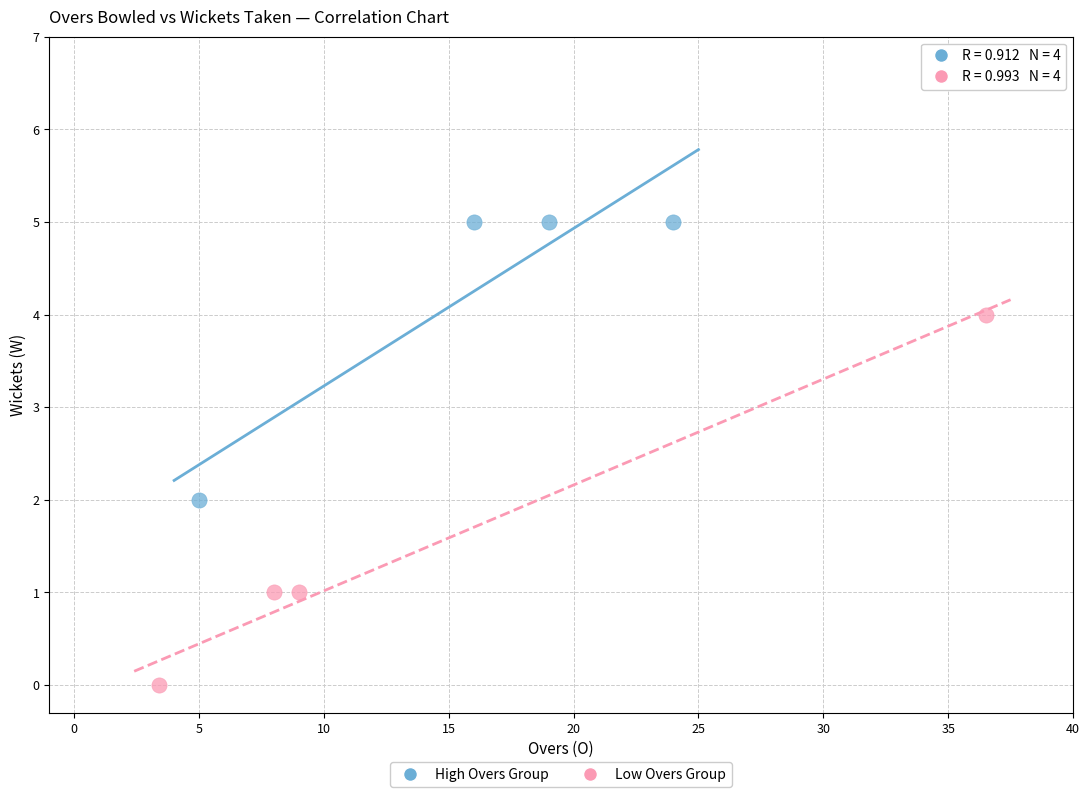

Which series has the widest spread of Y values?

Low Overs Group